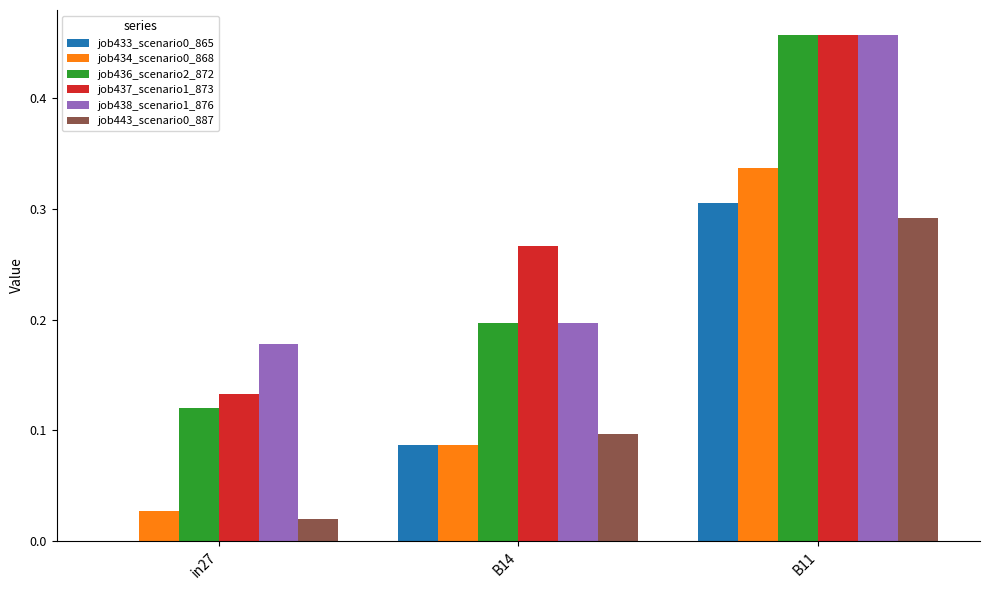

At which category is the sum across all series the highest?

B11